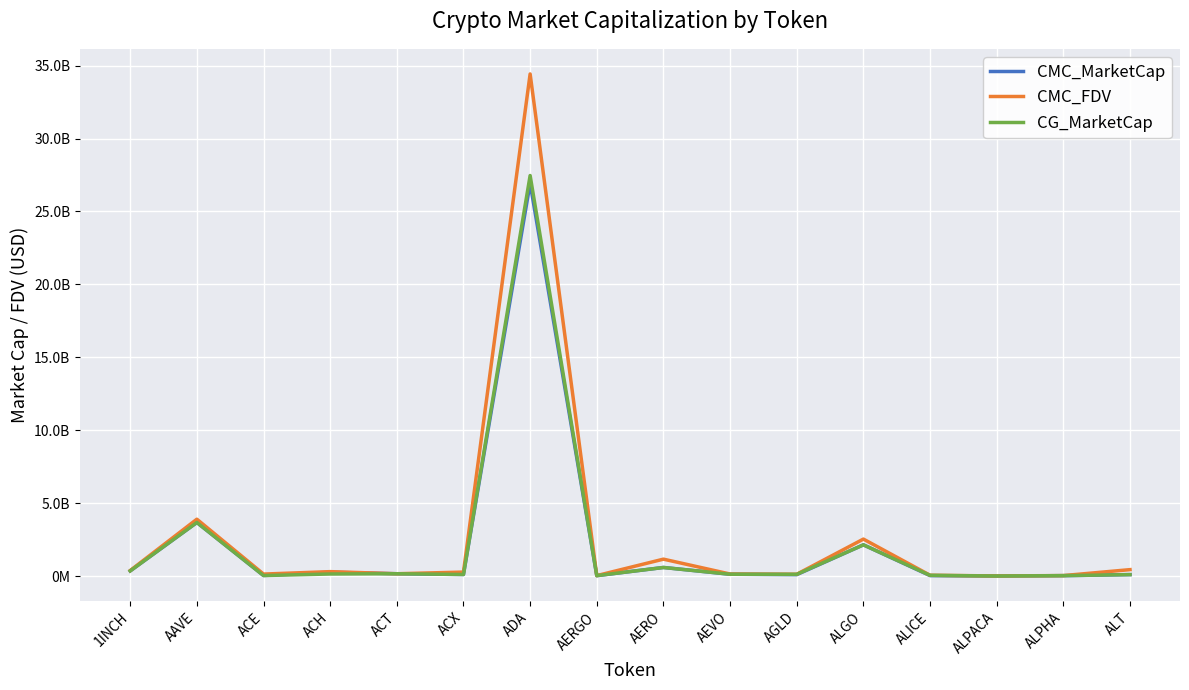

Read the CMC_MarketCap value at ACH.

278663224.1